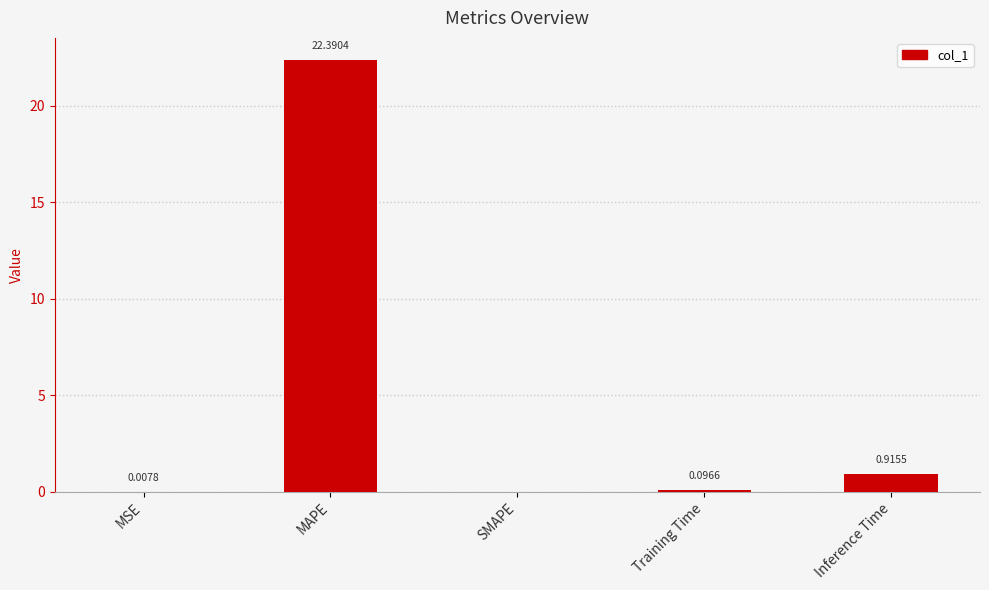

Where is the data nearest to the value 11?

Inference Time